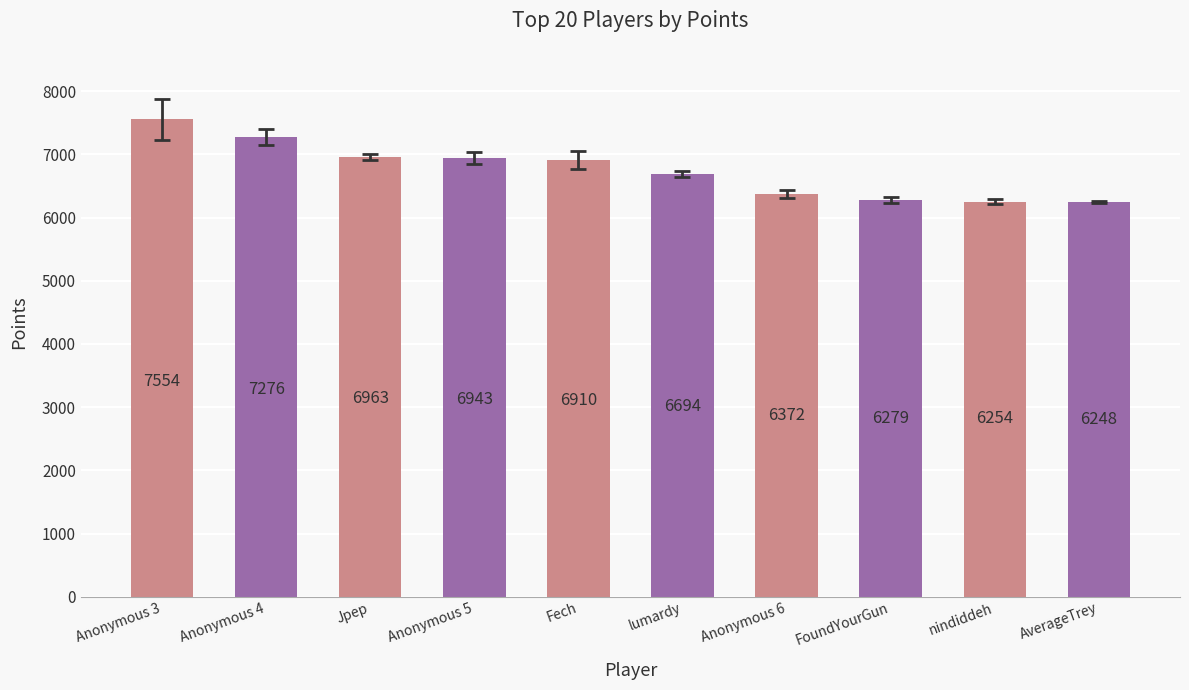

What is the value of the 1st bar from the left?

7554